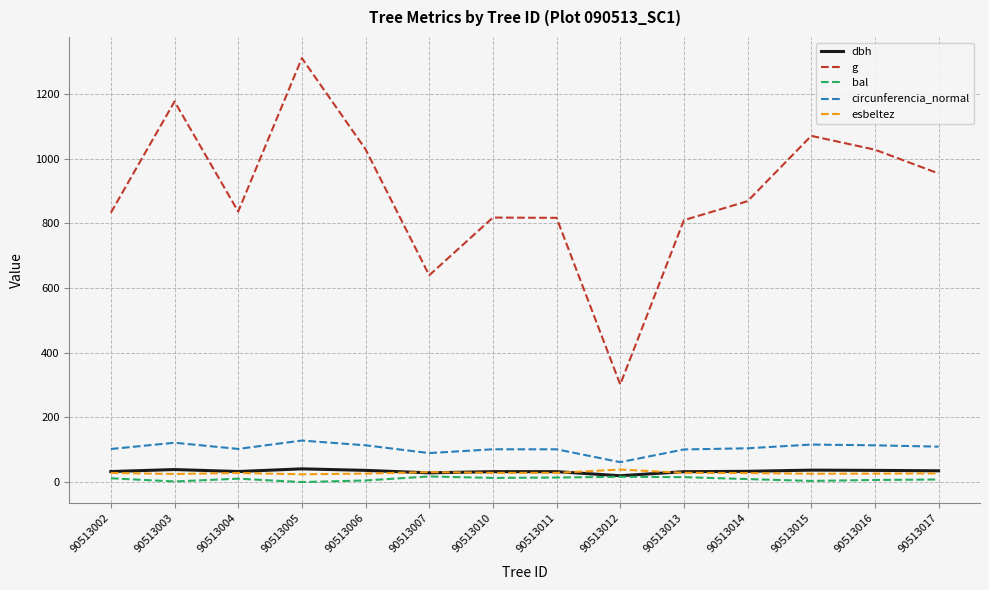

True or false: esbeltez and g cross at least once.

False